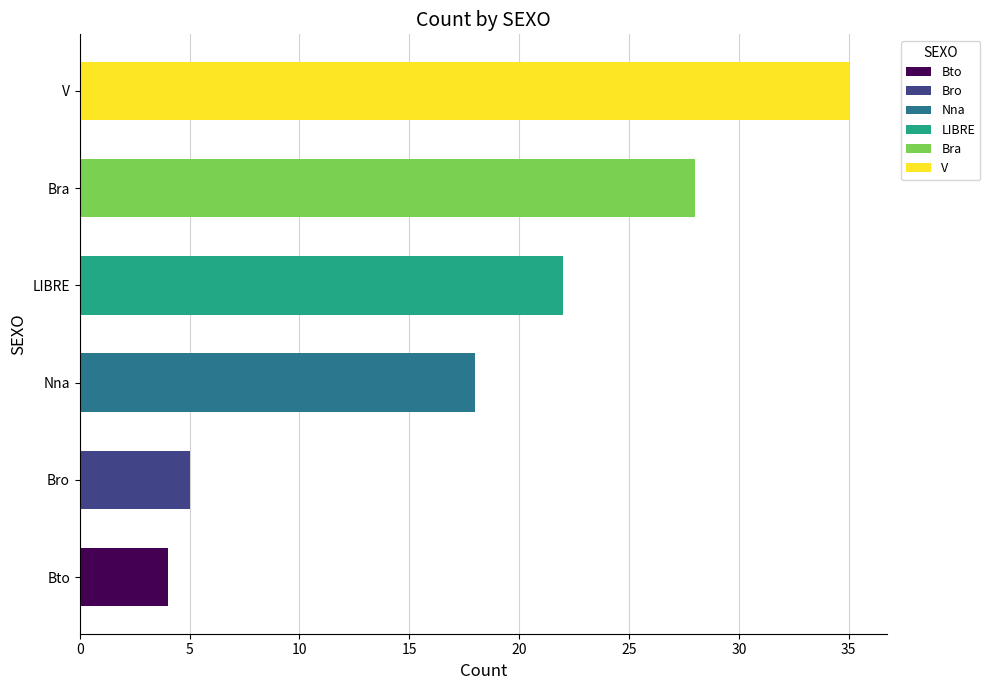

Which has a higher value, LIBRE or Bro?

LIBRE